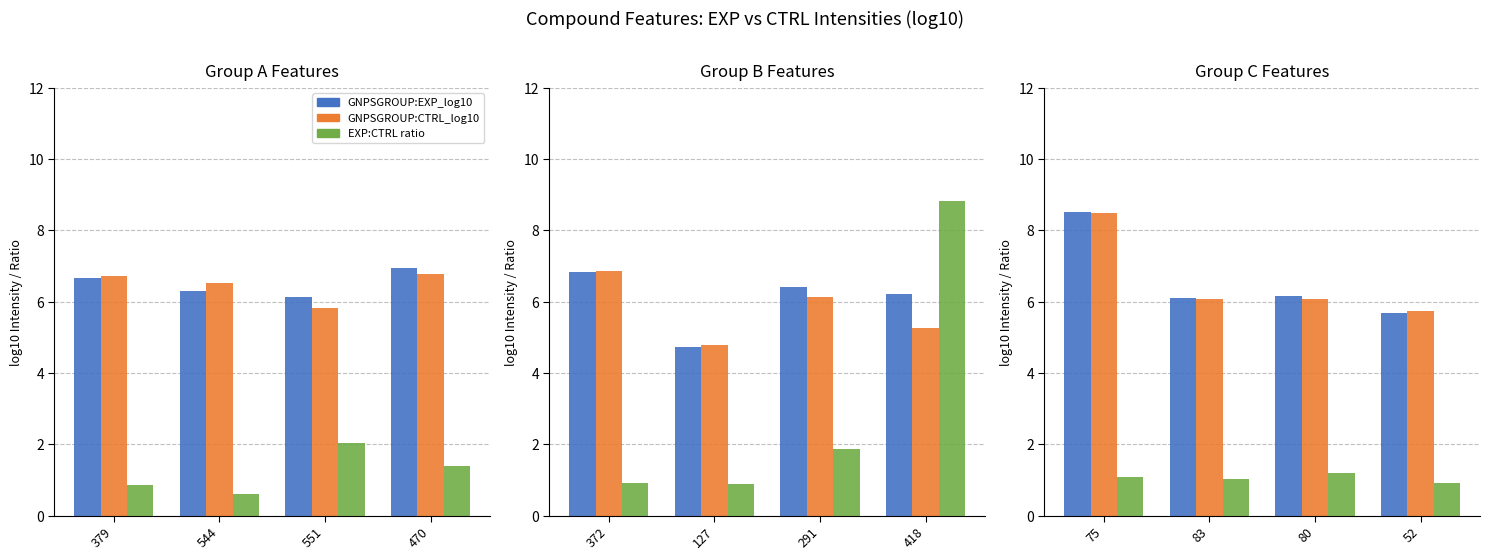

Is it true that EXP log10 equals 6.2 at 80?

True